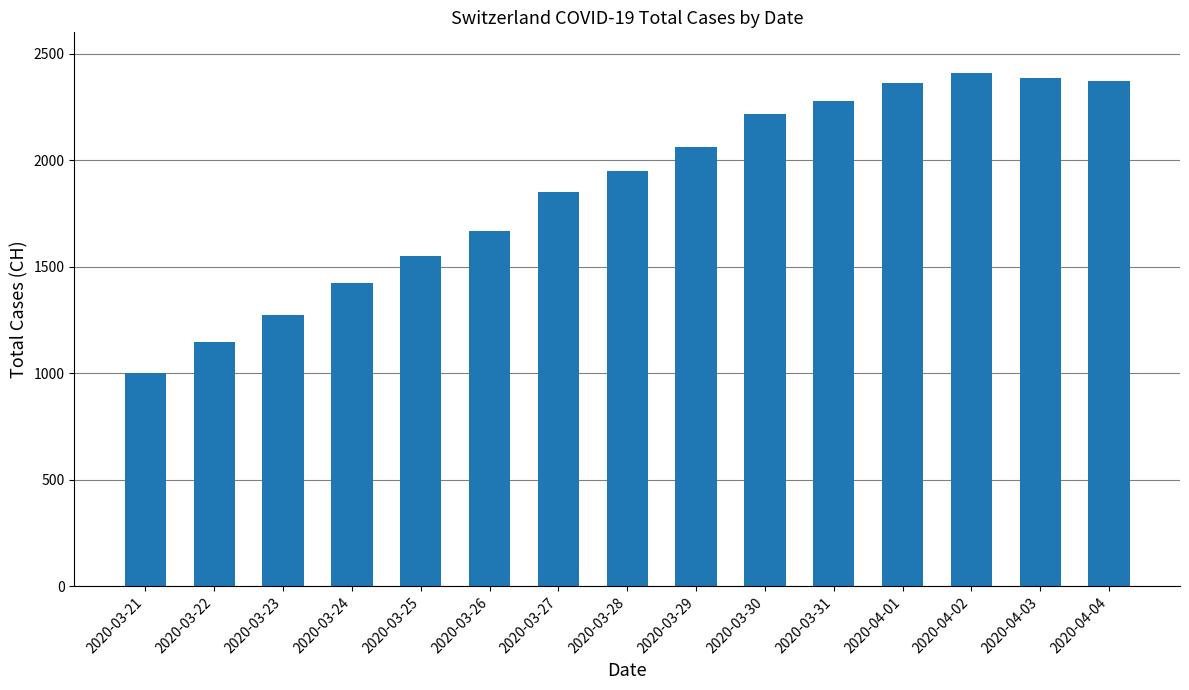

At which label is the value closest to 1705?

2020-03-26